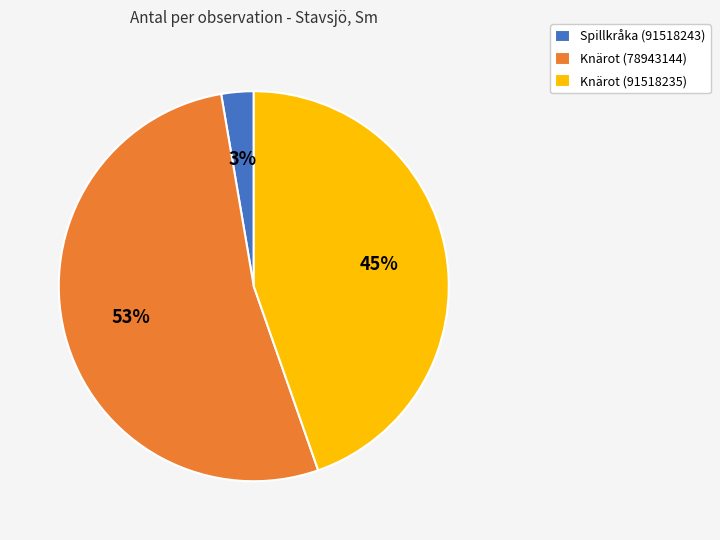

True or false: Knärot (91518235) accounts for 35% of the total.

False